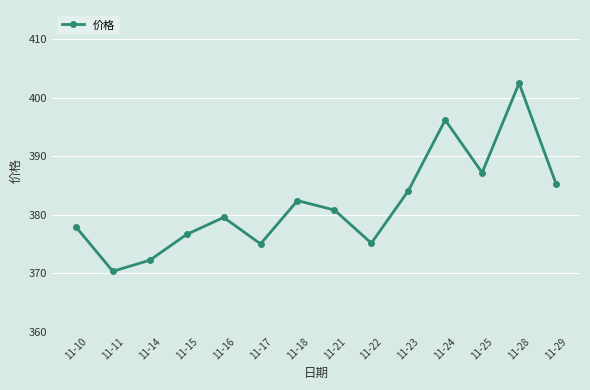

What is the maximum value shown in the chart?

402.5